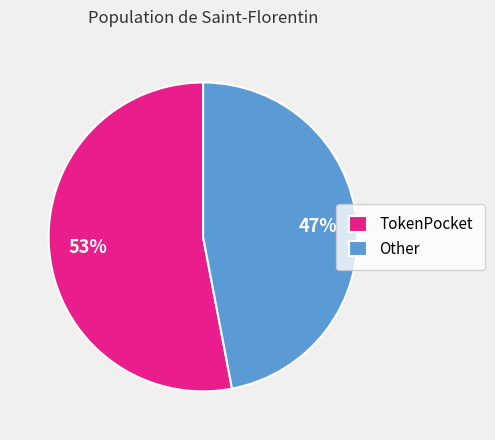

The TokenPocket slice represents 53% of the pie. True or false?

True